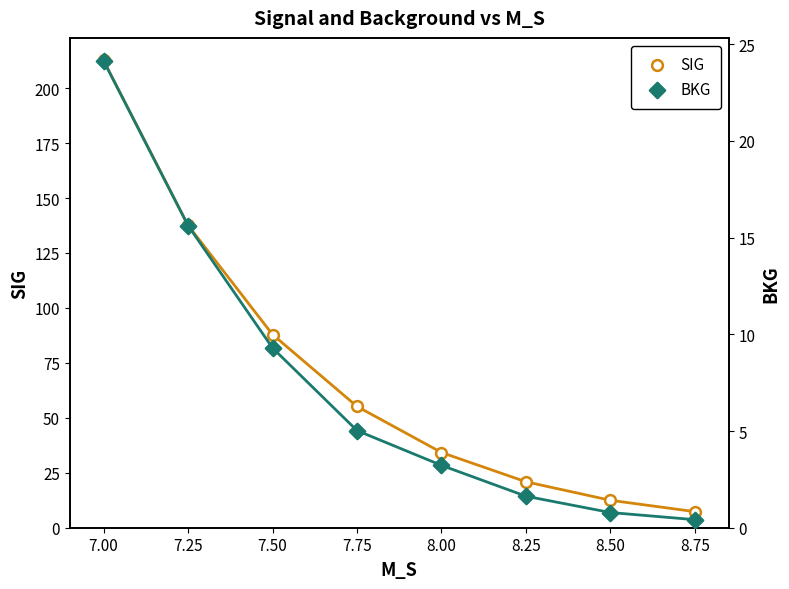

Is the value of BKG at 8.25 greater than the value of SIG at 8.25?

No